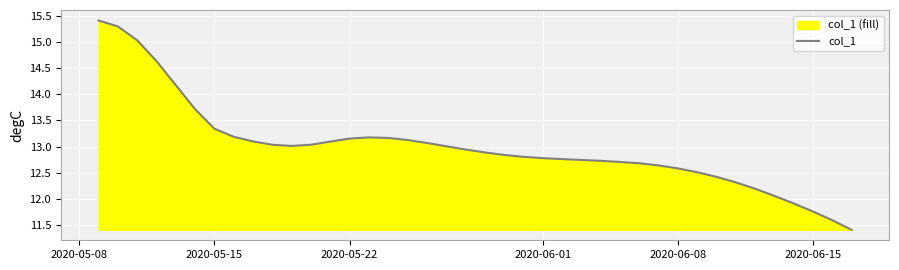

How many interior local valleys (lower than both neighbors) does the data have?

1